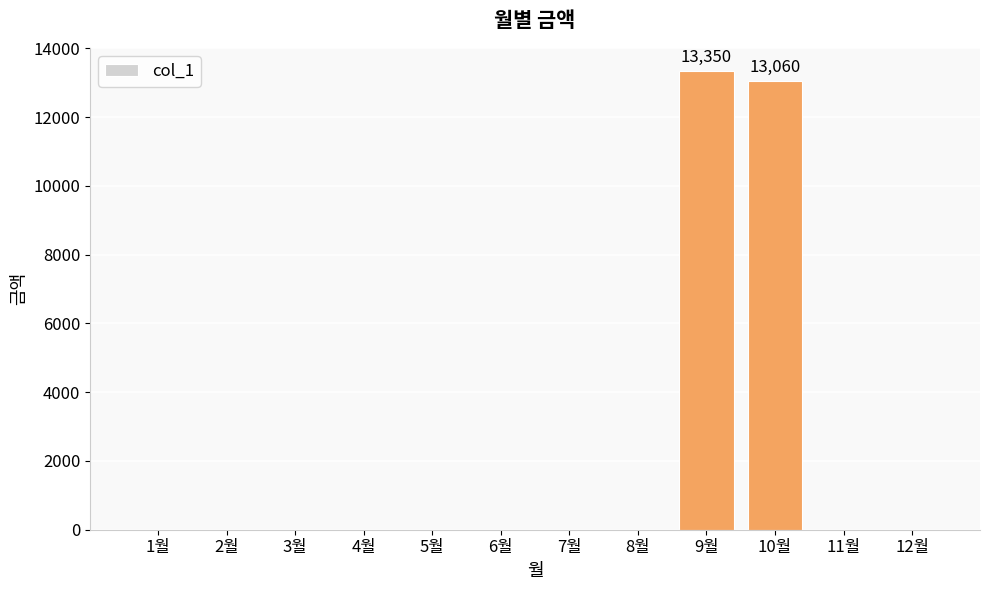

At which category does the chart reach its peak across all series?

9월